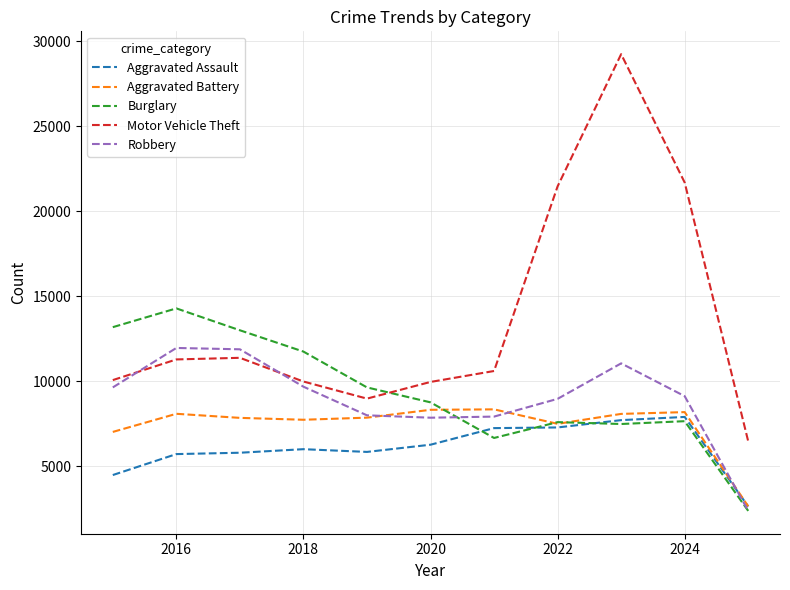

Is this an area chart (filled region under the line)?

No